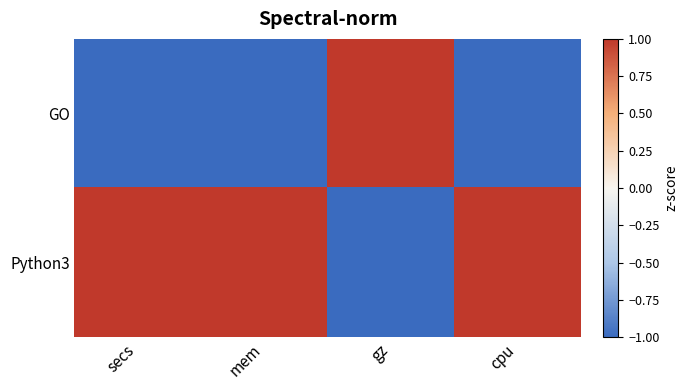

Which label corresponds to the largest value in the chart?

gz